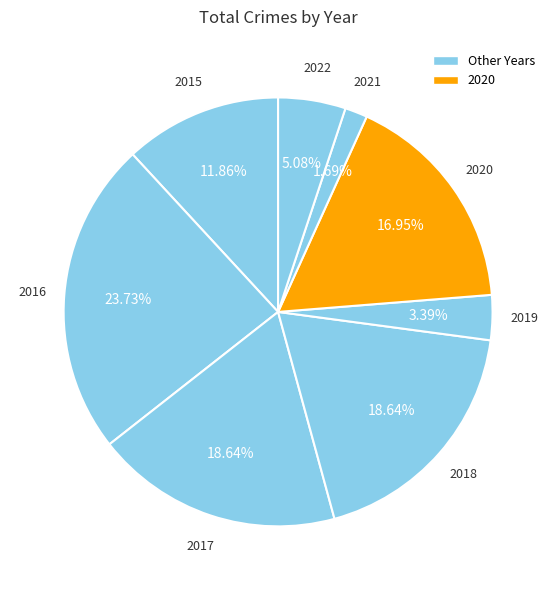

What is the largest slice in the pie chart?

2016